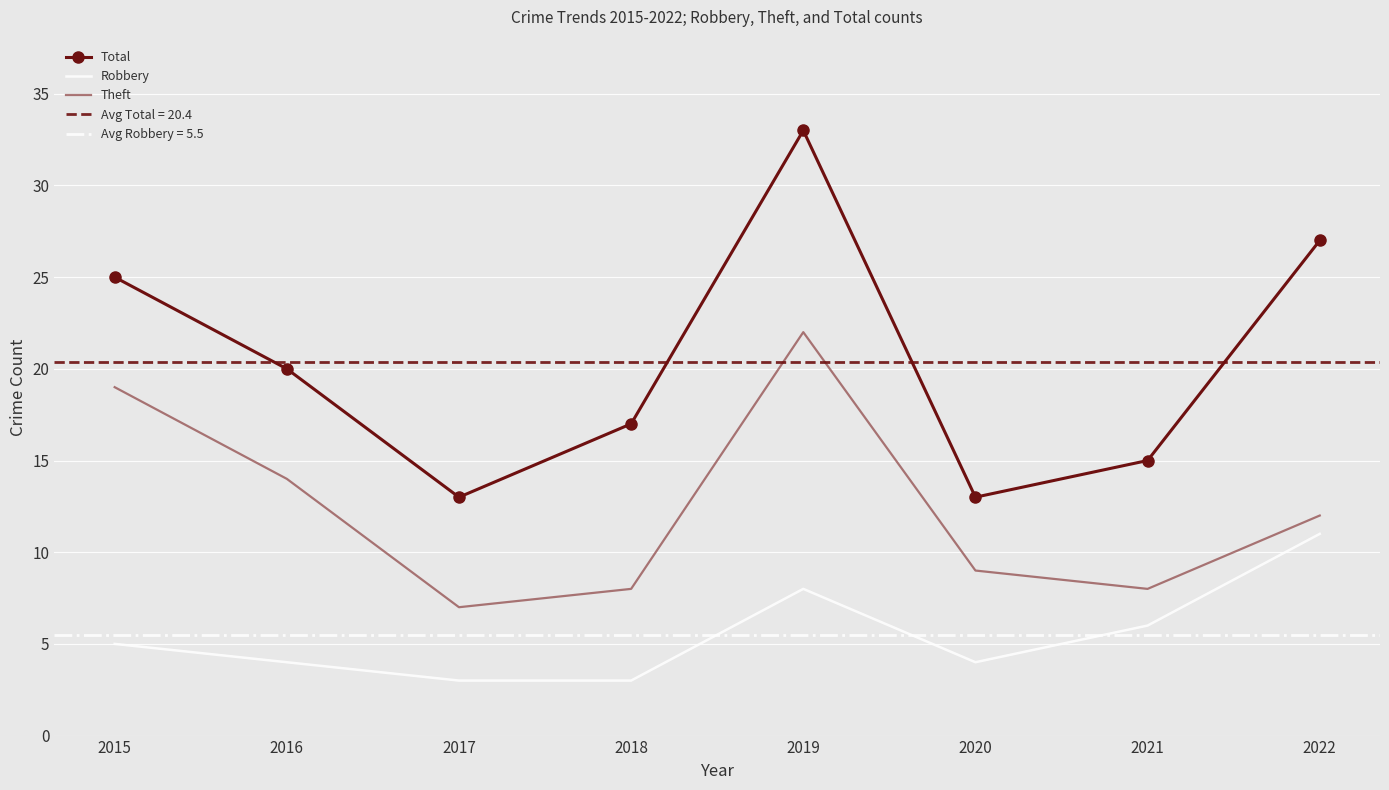

Reading left to right, list all the values displayed in this chart.

Total: 2015=25	2016=20	2017=13	2018=17	2019=33	2020=13	2021=15	2022=27
Robbery: 2015=5	2016=4	2017=3	2018=3	2019=8	2020=4	2021=6	2022=11
Theft: 2015=19	2016=14	2017=7	2018=8	2019=22	2020=9	2021=8	2022=12